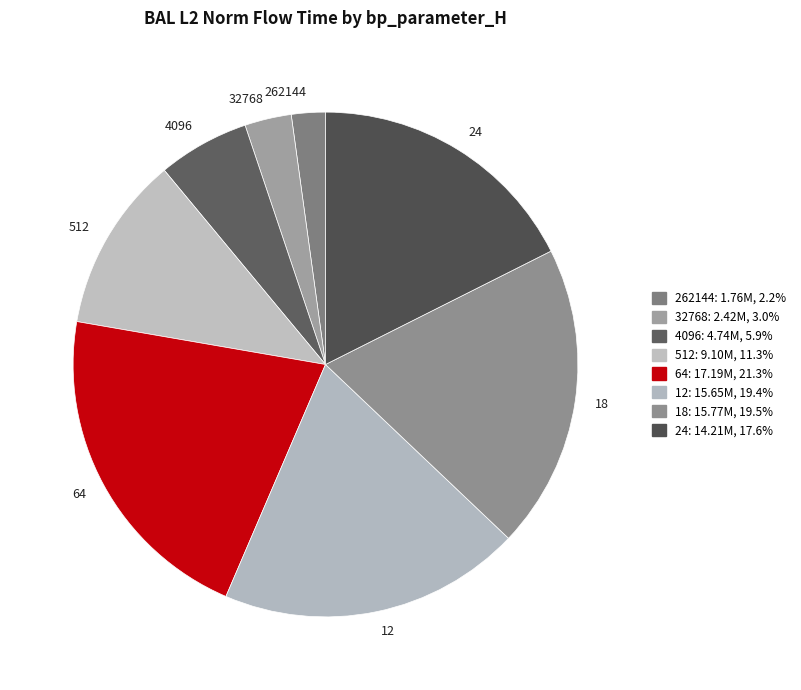

Is there any slice that represents more than half of the pie?

No